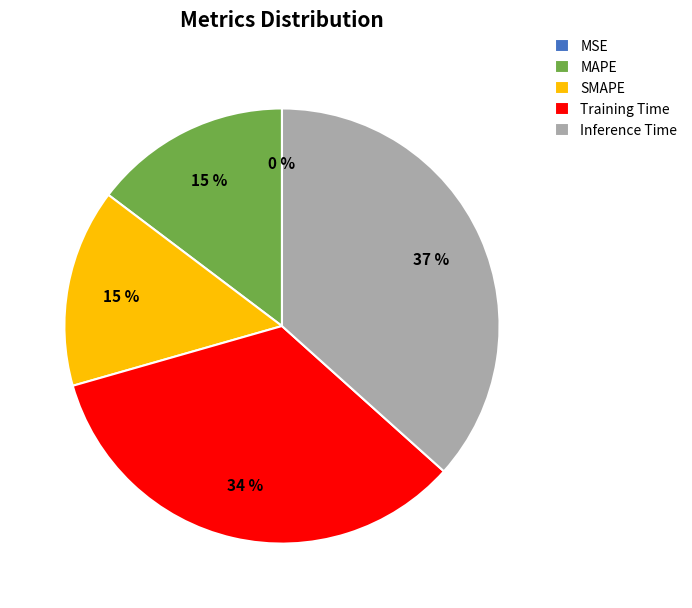

To the nearest percent, what is the average slice percentage?

20%